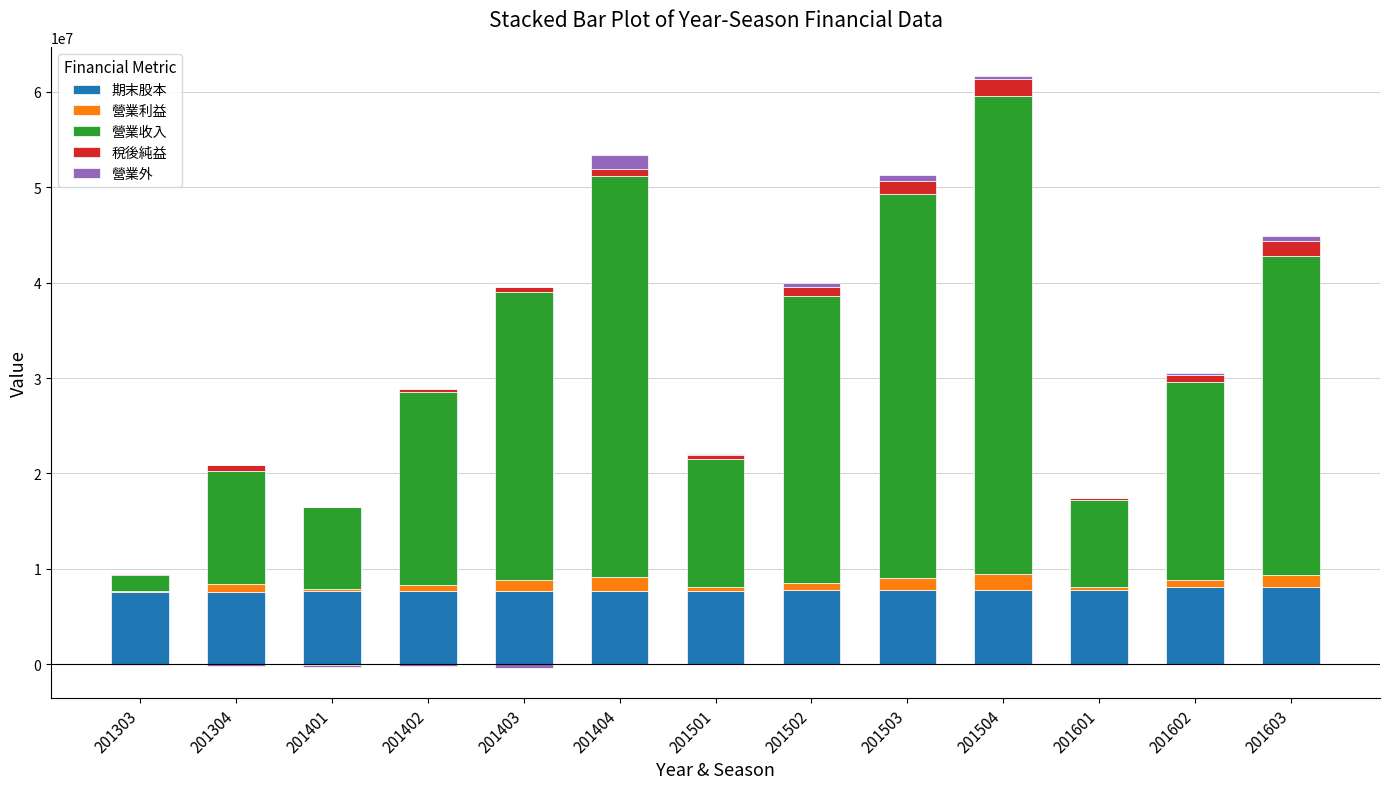

True or false: 營業利益 has a value of 1256953 at 201503.

True